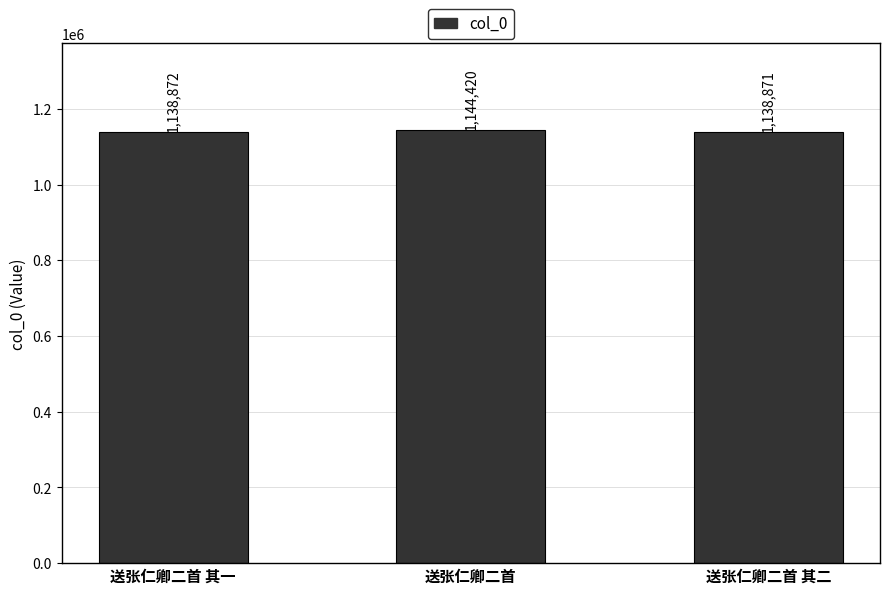

What is the sum of the values at 送张仁卿二首 其二 and 送张仁卿二首?

2283291